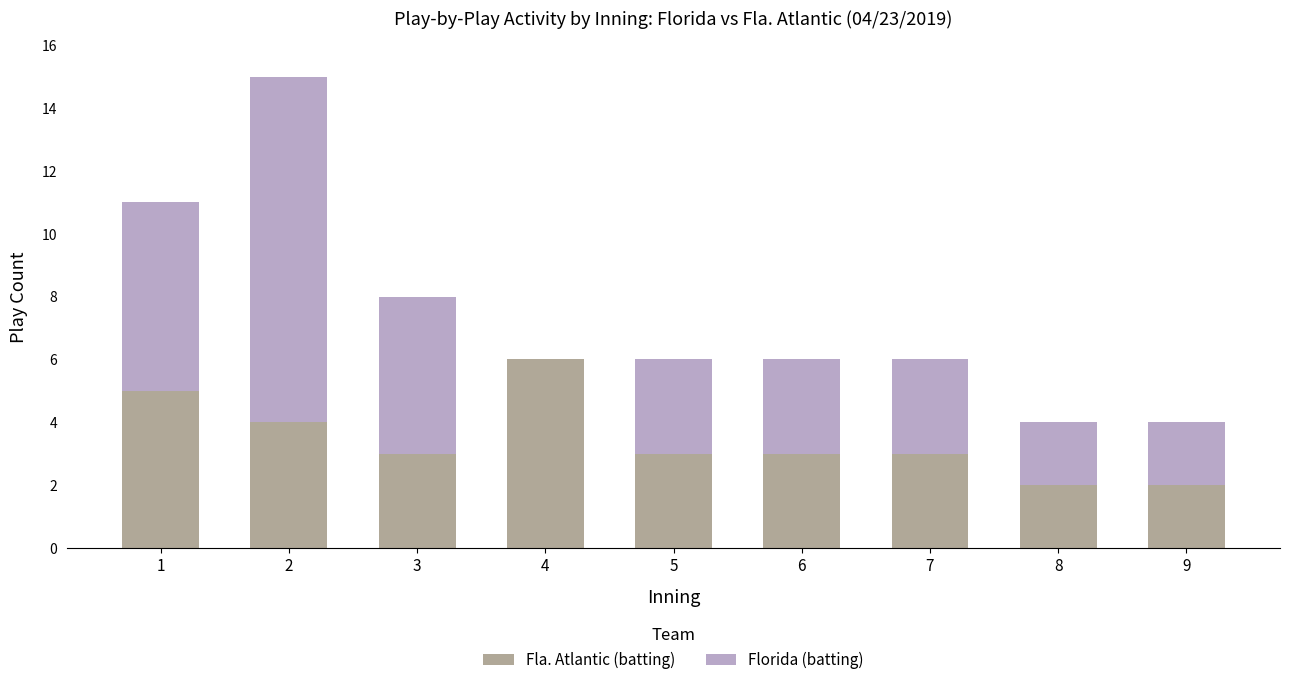

Is it true that Fla. Atlantic (batting) equals 3 at 7?

True